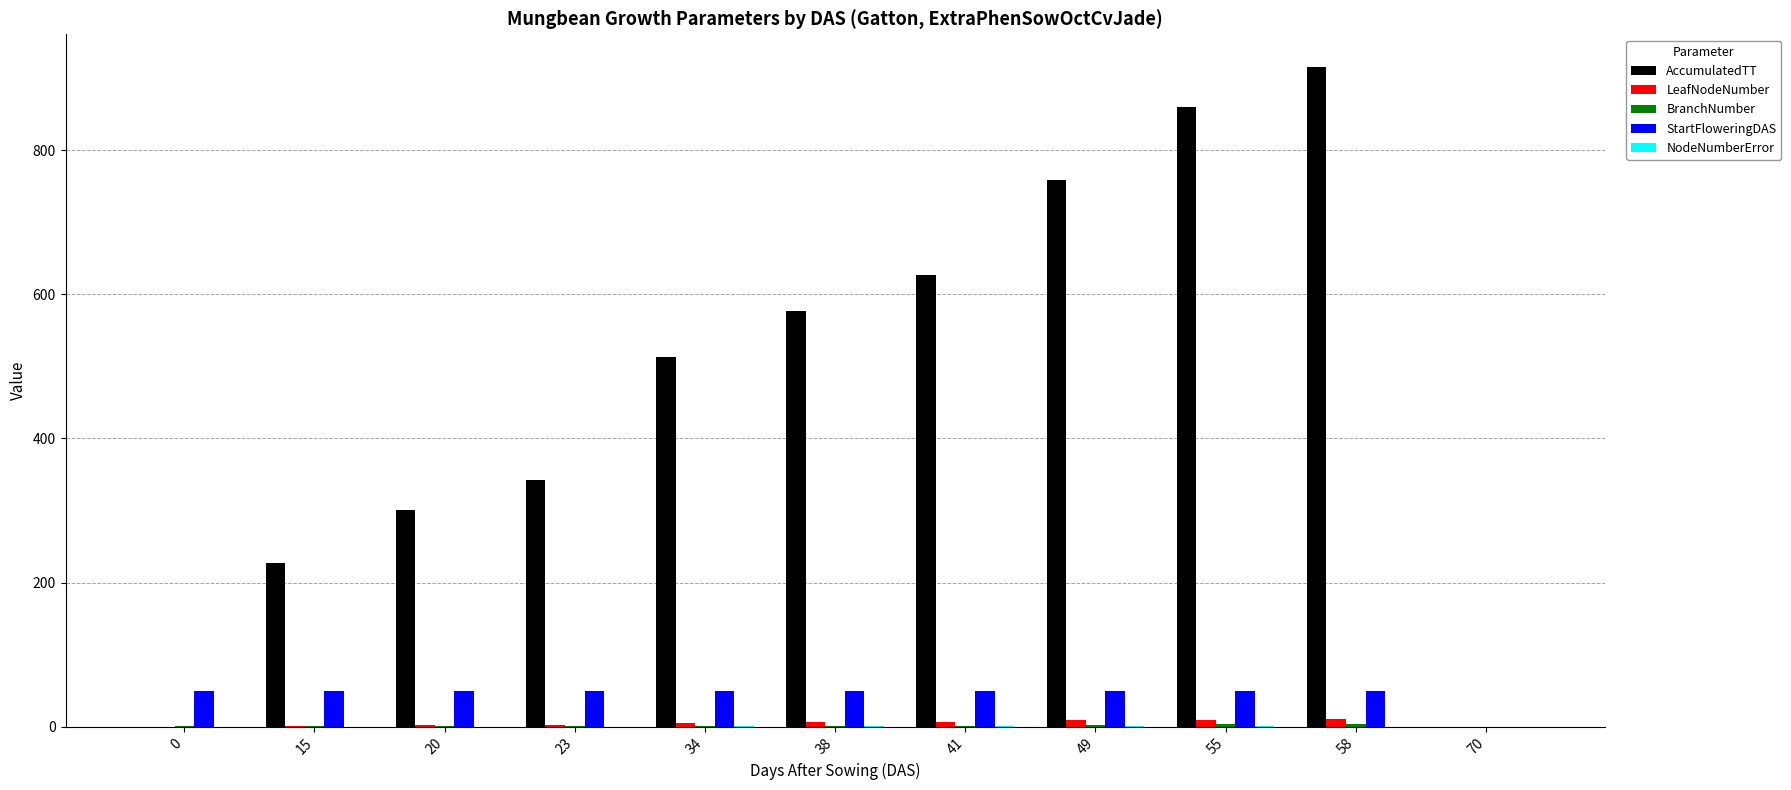

Between 23 and 55, which series saw the biggest shift?

AccumulatedTT